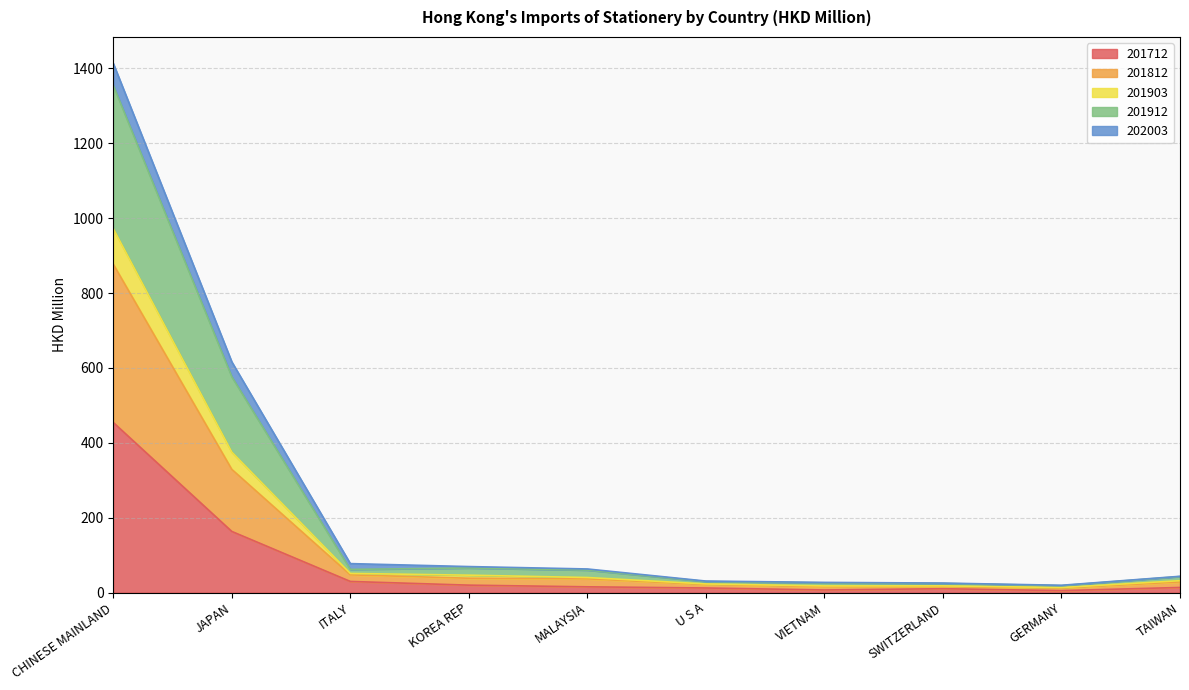

At which category is the sum across all series the highest?

CHINESE MAINLAND